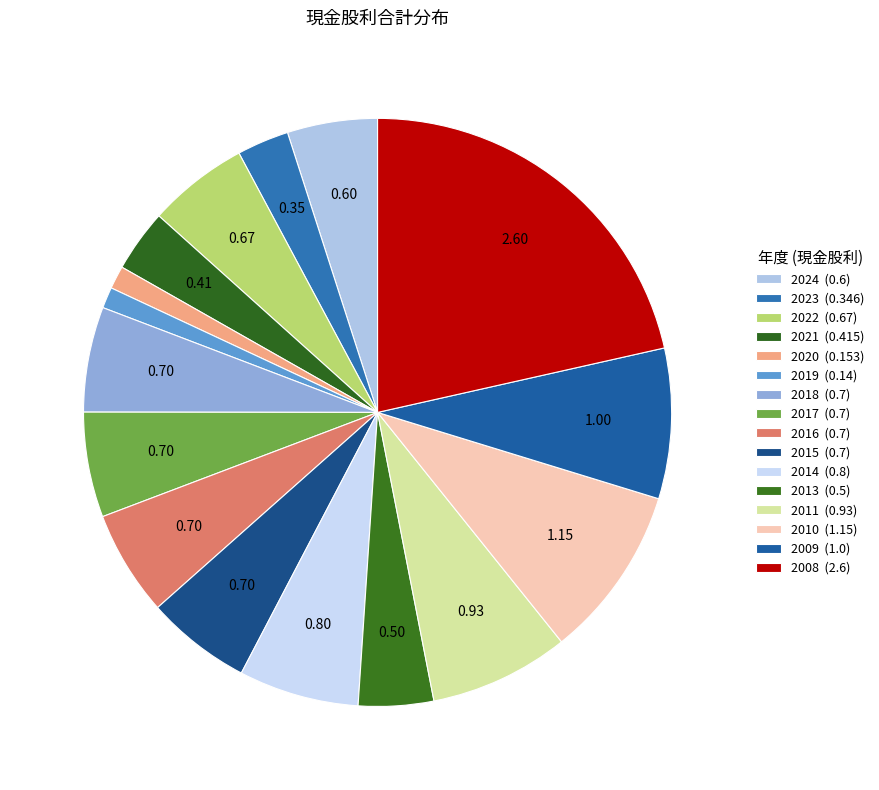

To the nearest percent, what is the difference between the 2019 and 2023 slice percentages?

2%